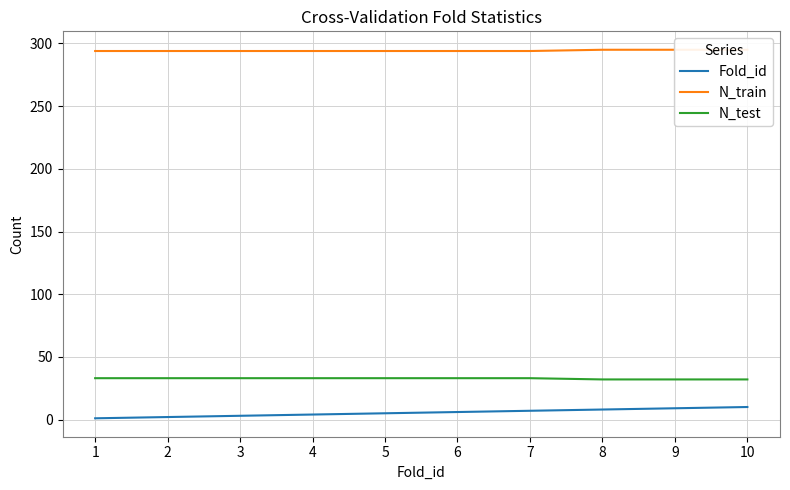

Which category has the highest value across all series?

8